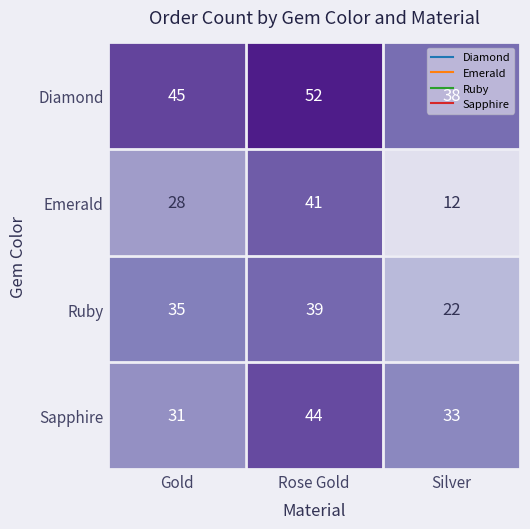

At which category is the sum across all series the highest?

Rose Gold